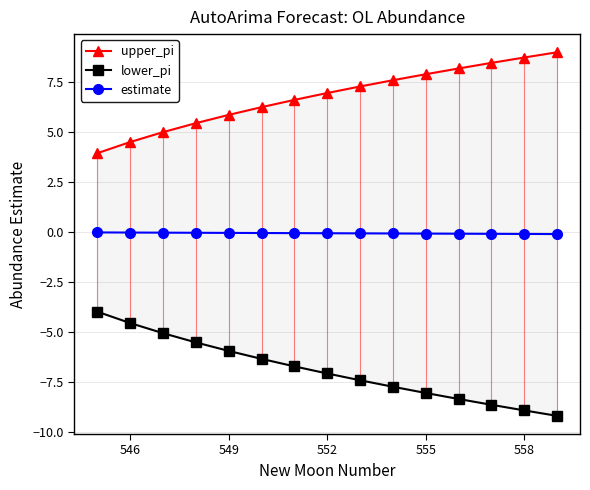

How many lines are shown in the chart?

3